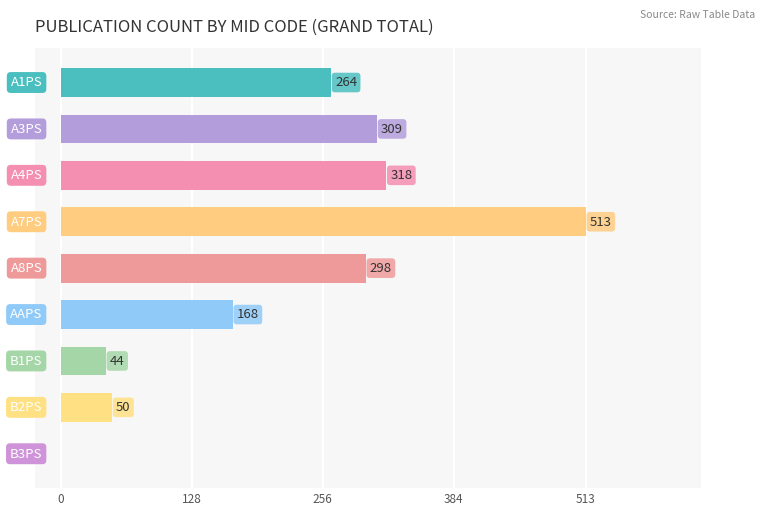

What is the greatest value displayed?

513